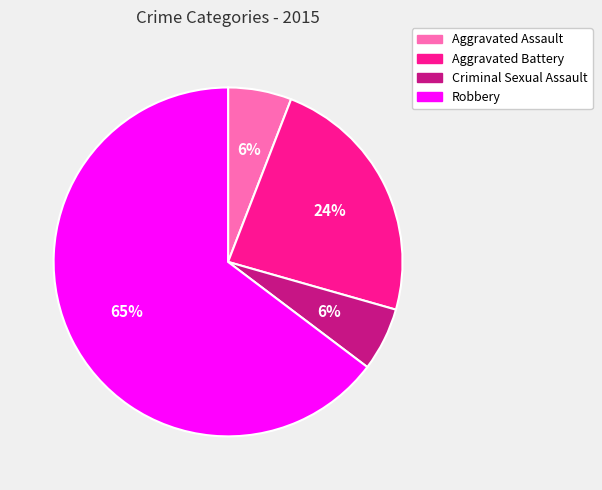

To the nearest percent, what is the average slice percentage?

25%